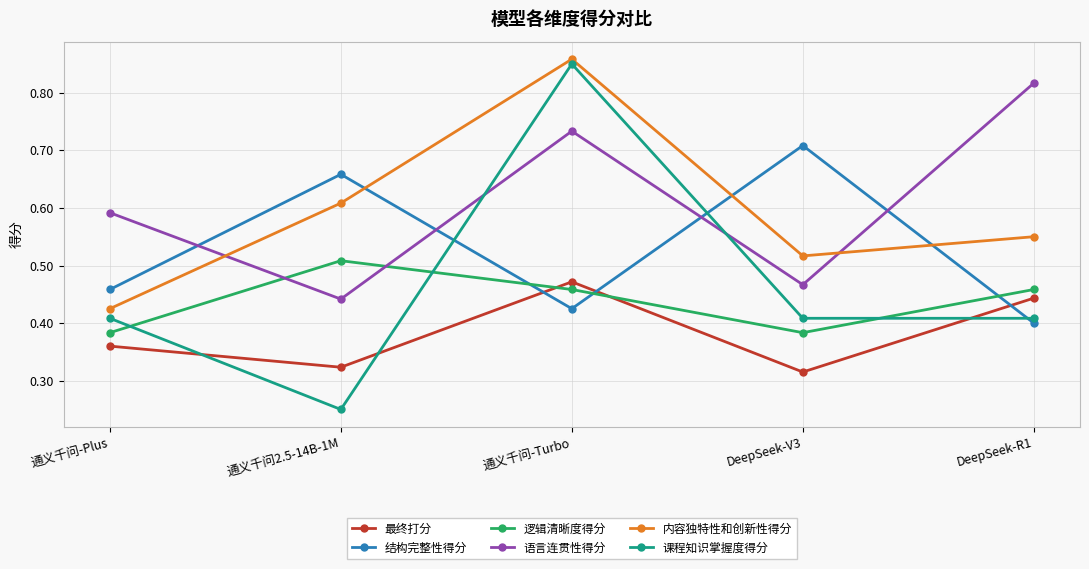

What is the label of the 1st point from the left?

通义千问-Plus